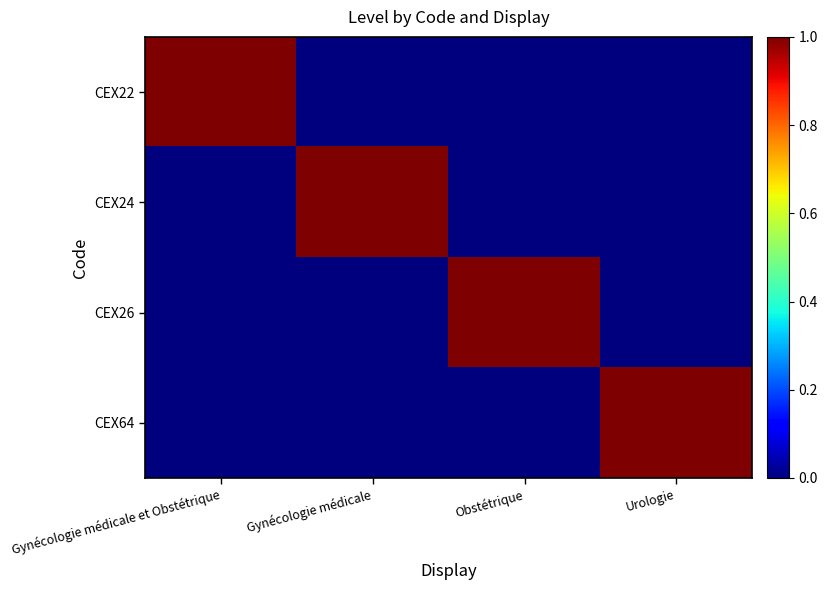

Which series has the largest total across all categories?

CEX22